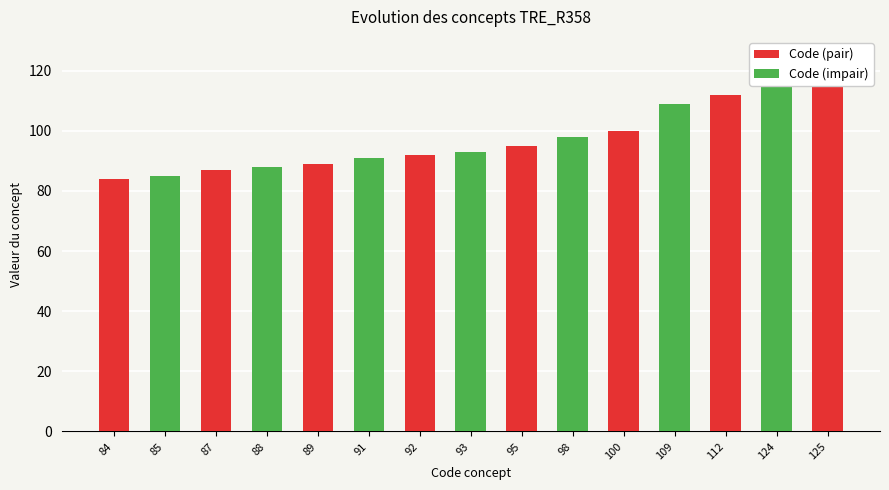

The chart shows a value of 31 at 109. True or false?

False